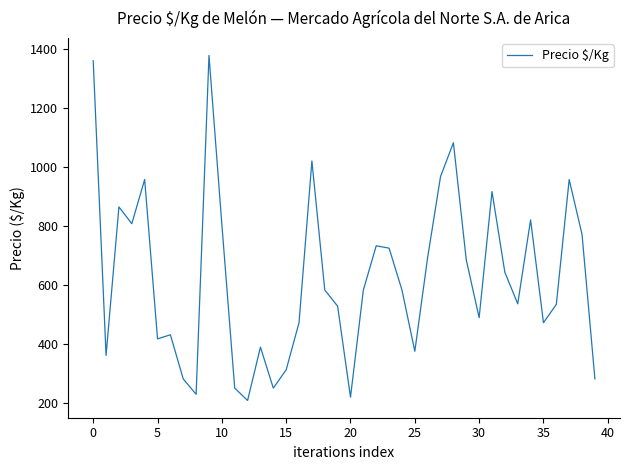

How many lines are shown in the chart?

1